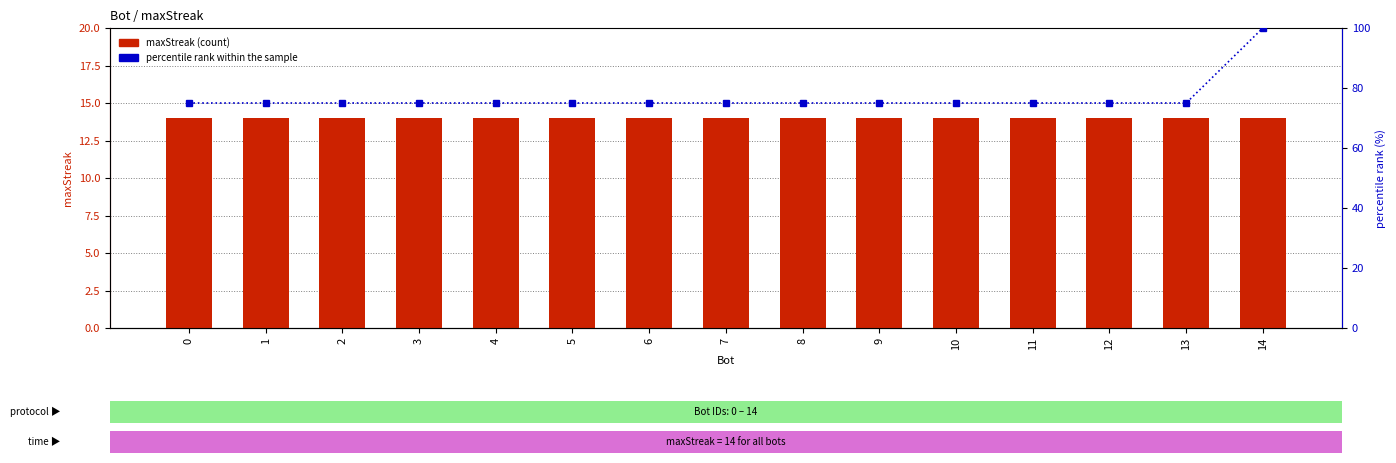

Which series changed the most between 3 and 10?

maxStreak